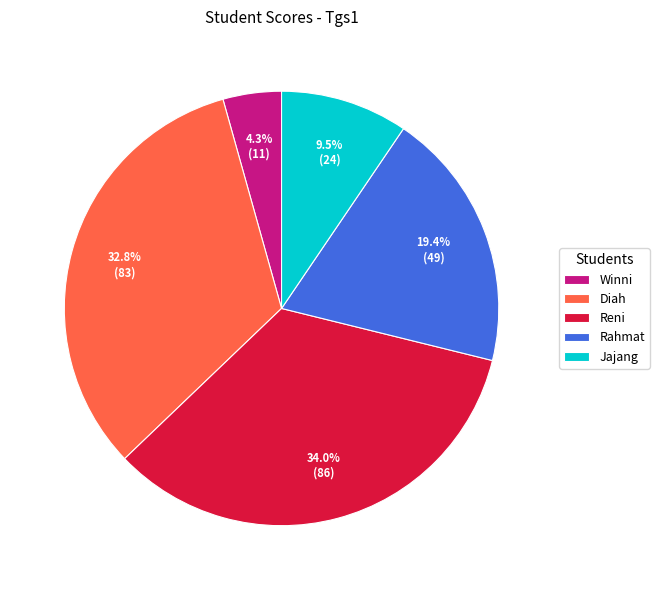

To the nearest percent, what is the difference between the largest and smallest slice percentages?

30%